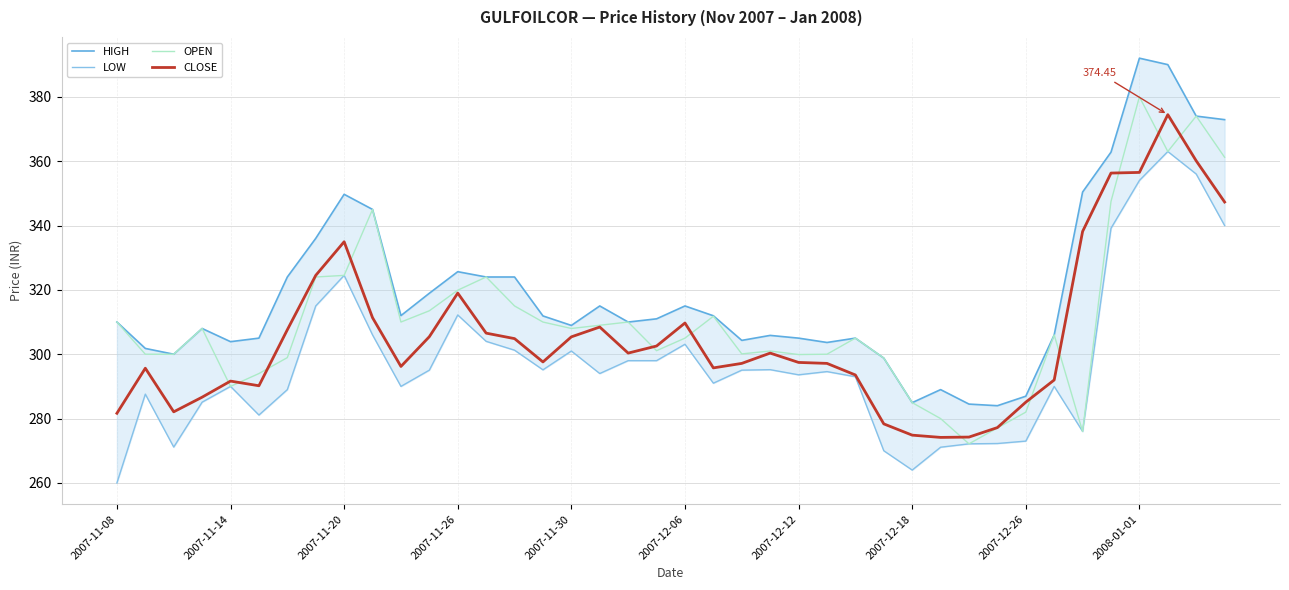

Reading left to right, what are all the values shown in this chart?

HIGH: 310.0	301.8	300.0	308.0	303.9	305.0	324.0	336.0	349.7	345.0	312.0	318.9	325.6	324.0	324.0	311.9	308.9	315.0	310.0	311.0	315.0	311.9	304.3	305.9	305.0	303.6	305.0	298.8	284.9	289.0	284.5	284.0	286.9	306.0	350.4	362.8	392.0	390.0	374.0	372.9
LOW: 260.0	287.6	271.1	285.1	290.0	281.1	289.0	315.0	324.5	306.0	290.0	295.1	312.2	304.0	301.2	295.1	301.0	294.0	298.0	298.0	303.1	291.0	295.1	295.2	293.6	294.6	293.0	270.0	264.0	271.1	272.1	272.2	273.0	290.0	276.0	339.1	354.0	363.0	356.0	340.0
OPEN: 310.0	300.0	300.0	308.0	290.0	294.0	298.9	324.0	324.5	345.0	310.0	313.5	319.9	324.0	315.0	310.0	308.0	309.0	310.0	301.1	305.0	311.8	300.1	301.0	299.9	300.0	305.0	298.8	284.9	280.0	272.1	277.1	282.0	306.0	276.0	347.5	380.0	363.0	374.0	361.2
CLOSE: 281.6	295.6	282.1	286.6	291.6	290.2	307.6	324.5	334.9	311.4	296.2	305.4	319.0	306.6	304.9	297.6	305.4	308.4	300.4	302.6	309.7	295.8	297.1	300.4	297.4	297.1	293.6	278.4	274.9	274.1	274.2	277.2	285.1	292.0	338.1	356.3	356.5	374.4	360.1	347.3